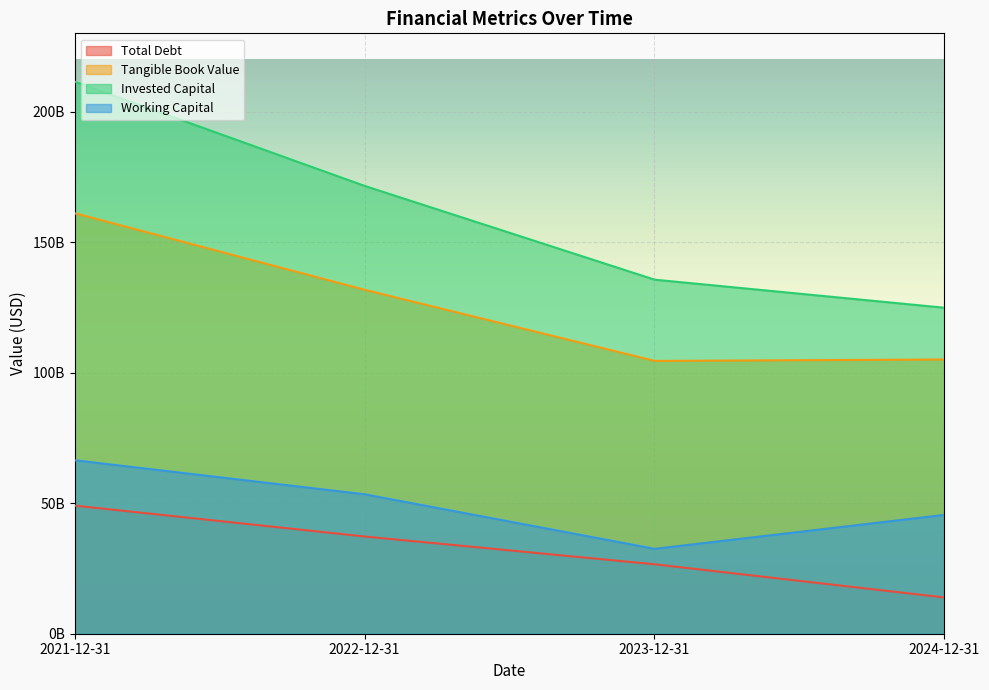

What position from the left is 2024-12-31?

4